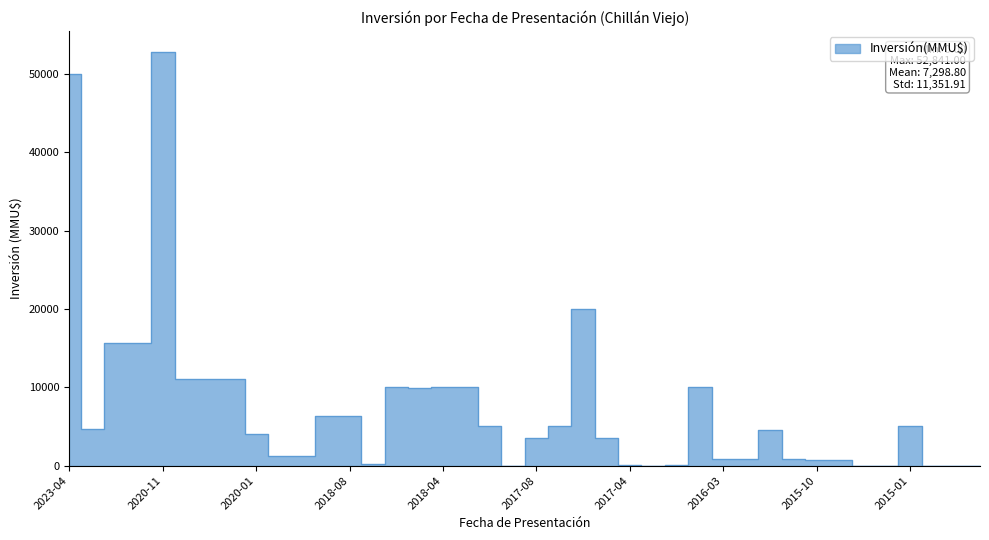

What is the label of the 24th point from the left?

2017-04